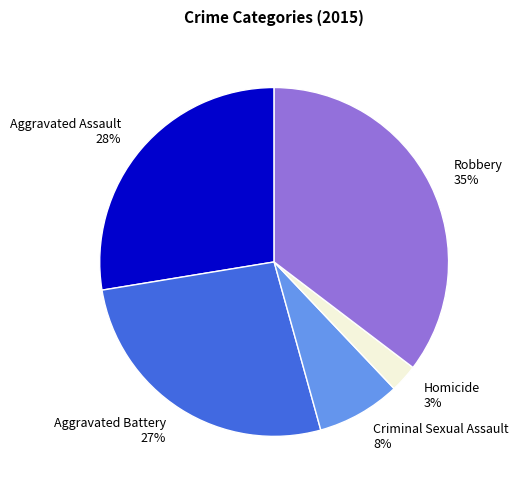

Is the sum of Aggravated Assault 28% and Robbery 35% greater than half?

Yes